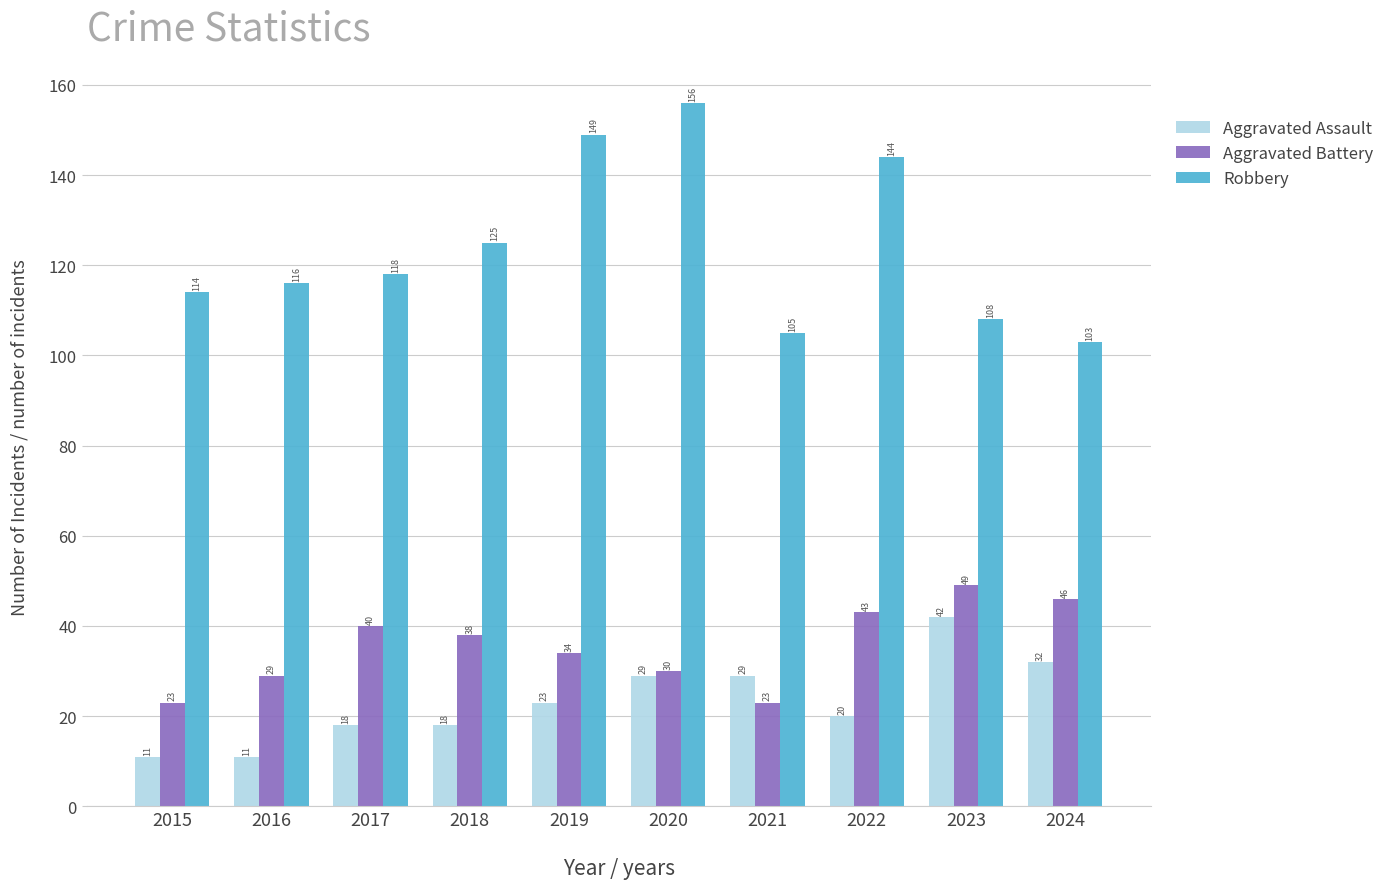

What is the difference between the highest and lowest values at 2022?

124